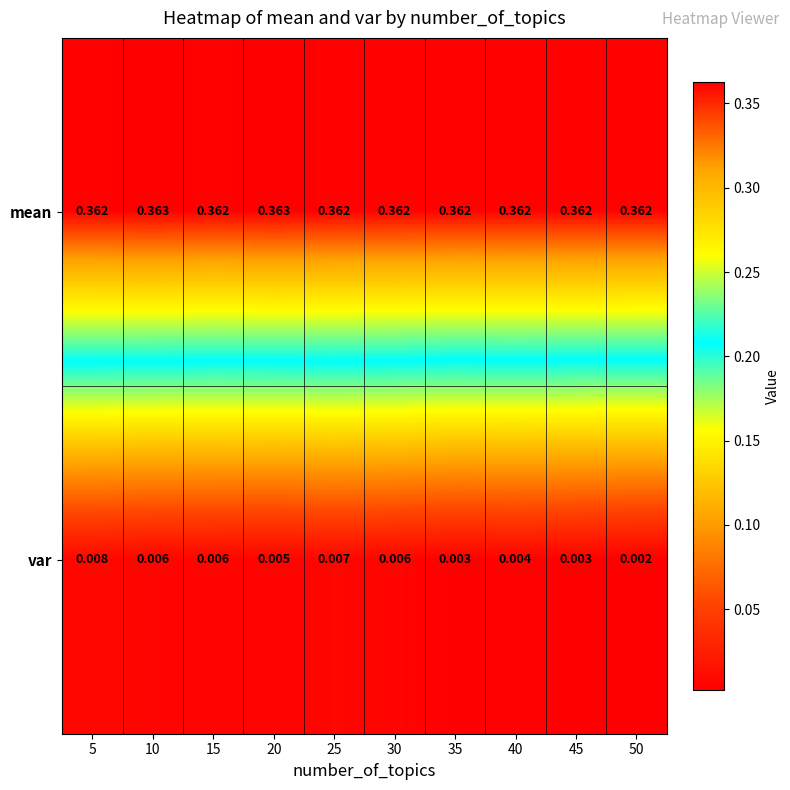

Which series has the largest range (max minus min)?

var